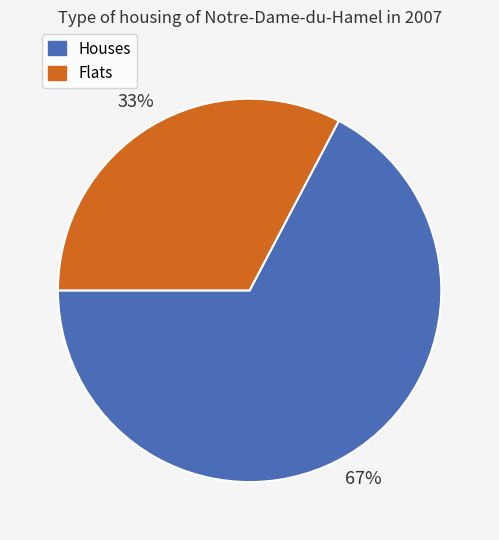

To the nearest percent, what is the average slice percentage?

50%